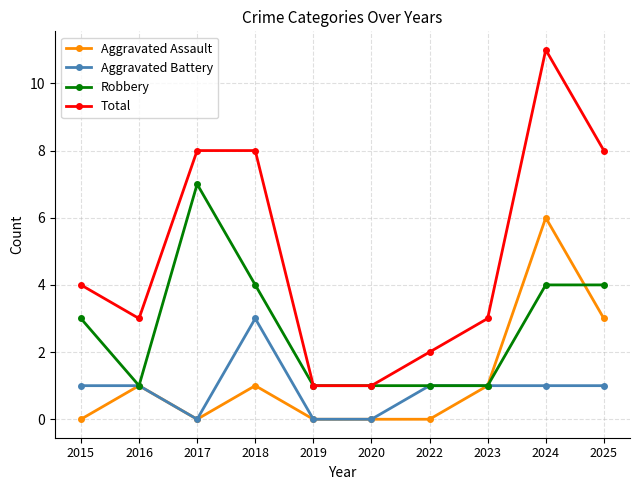

Which series has the largest range (max minus min)?

Total